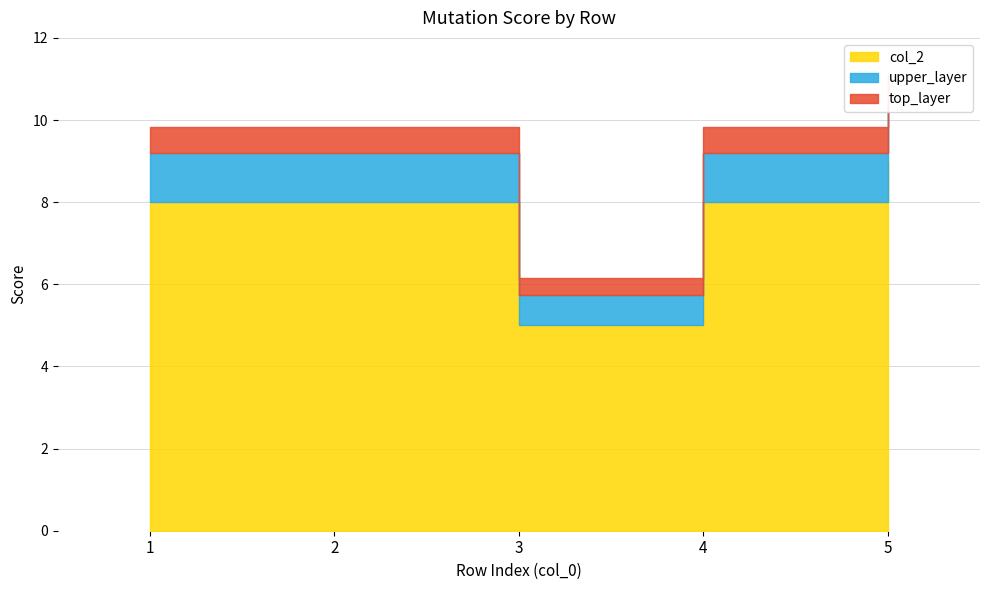

List the labels in order of value, smallest first.

3, 1, 2, 4, 5